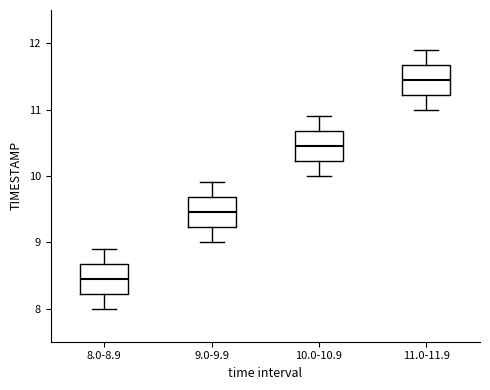

Reading left to right, read every box against the y-axis: the position of its median line, the range the box covers, and the ends of its whiskers. The values are not printed on the chart, so give them approximately, as read against the axis.

8.0-8.9: median 8.5, box 8.2 to 8.7, whiskers 8.0 to 8.9
9.0-9.9: median 9.5, box 9.2 to 9.7, whiskers 9.0 to 9.9
10.0-10.9: median 10.5, box 10.2 to 10.7, whiskers 10.0 to 10.9
11.0-11.9: median 11.5, box 11.2 to 11.7, whiskers 11.0 to 11.9